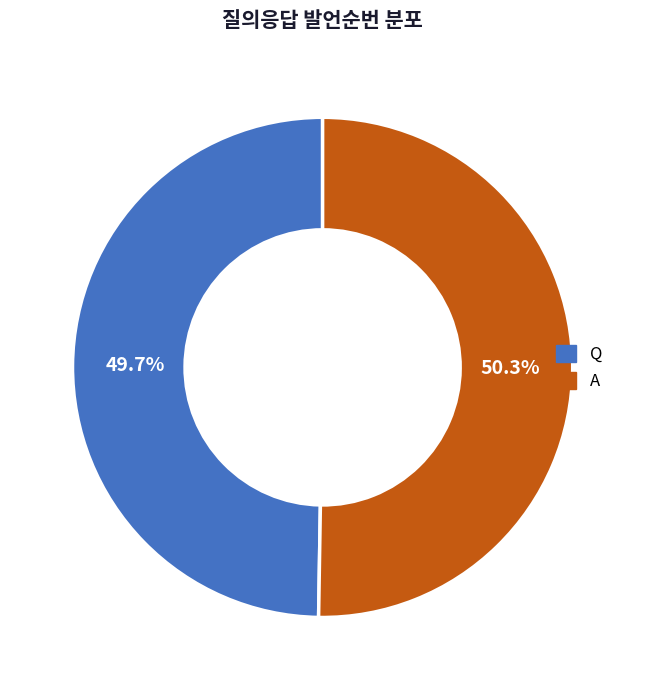

Does Q account for over 50% of the chart?

No